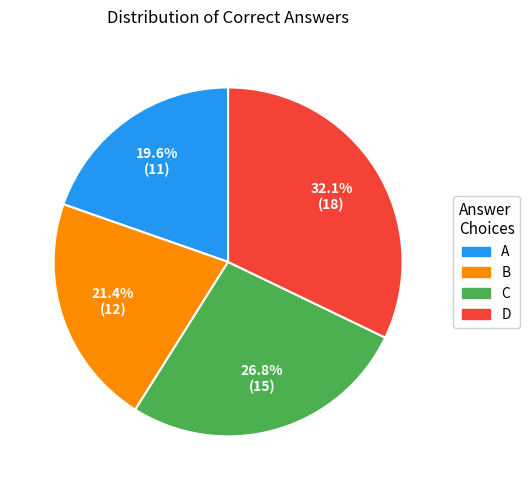

What is the ratio of the value at A to the value at D?

0.6